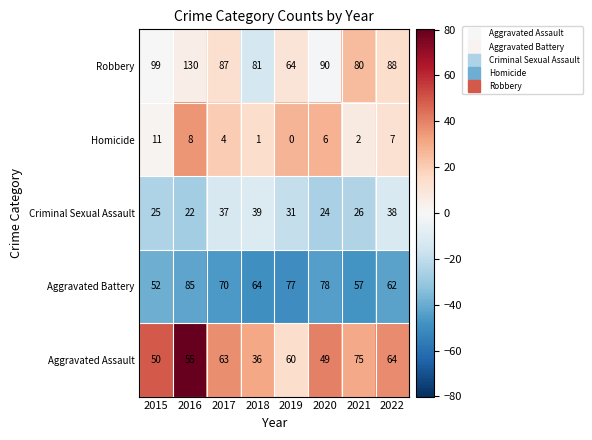

True or false: Homicide has a value of 6 at 2017.

False